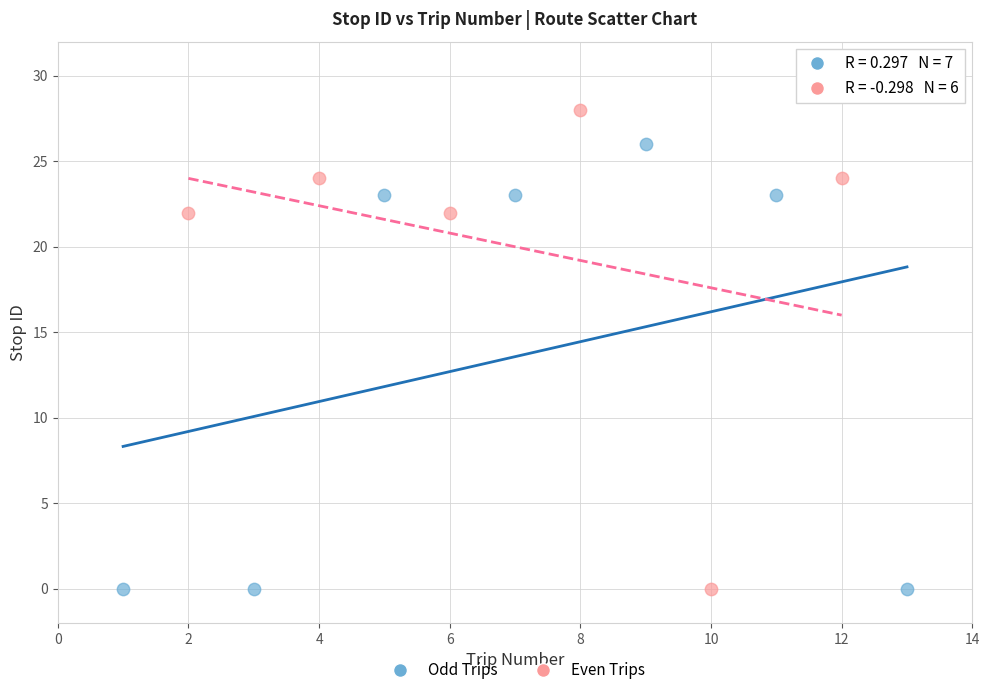

Which series reaches the maximum Y coordinate?

Even Trips